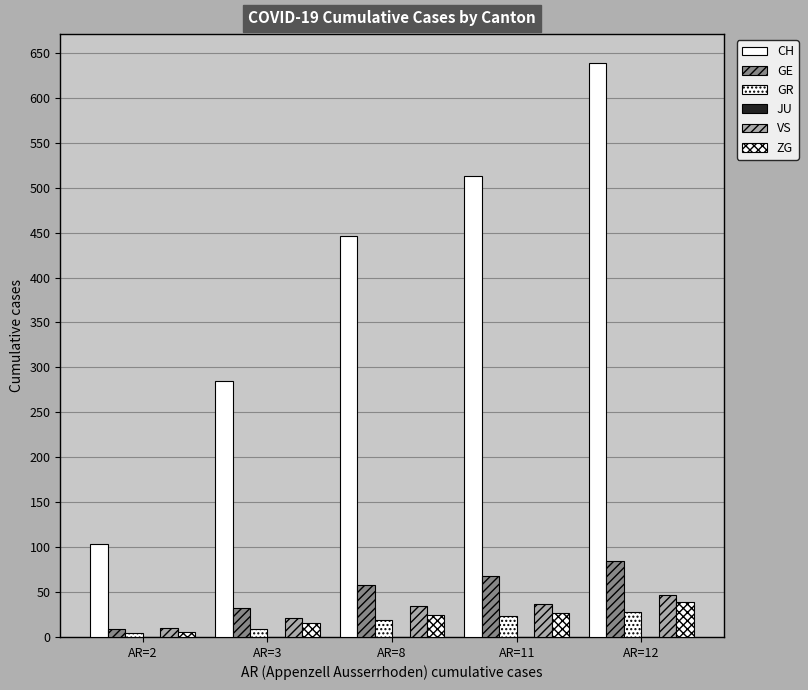

What is the spread (max minus min) of values at AR=8?

446